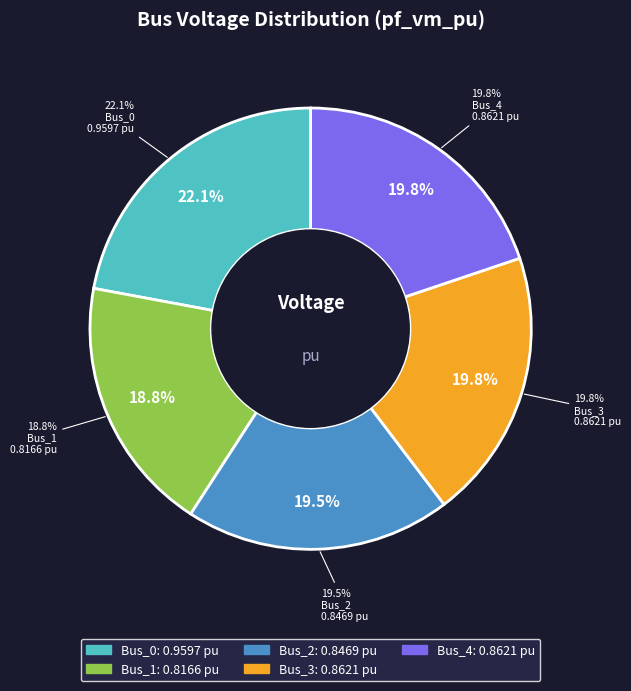

Is the sum of Bus_0 and Bus_3 greater than half?

No